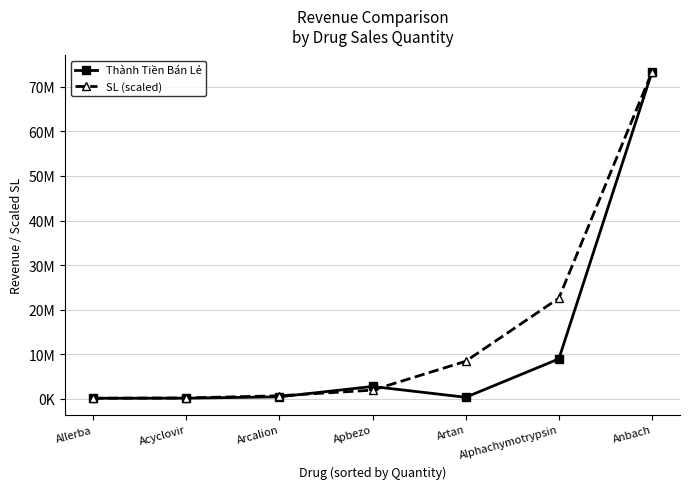

Reading left to right, transcribe all the data shown in this chart.

Thành Tiền Bán Lẻ: Allerba=132250.0	Acyclovir=152950.0	Arcalion=454800.0	Apbezo=2780250.0	Artan=351868.0	Alphachymotrypsin=8965400.0	Anbach=73366250.0
SL (scaled): Allerba=144935.3	Acyclovir=202909.4	Arcalion=695689.5	Apbezo=1953727.9	Artan=8429437.2	Alphachymotrypsin=22598312.3	Anbach=73366250.0